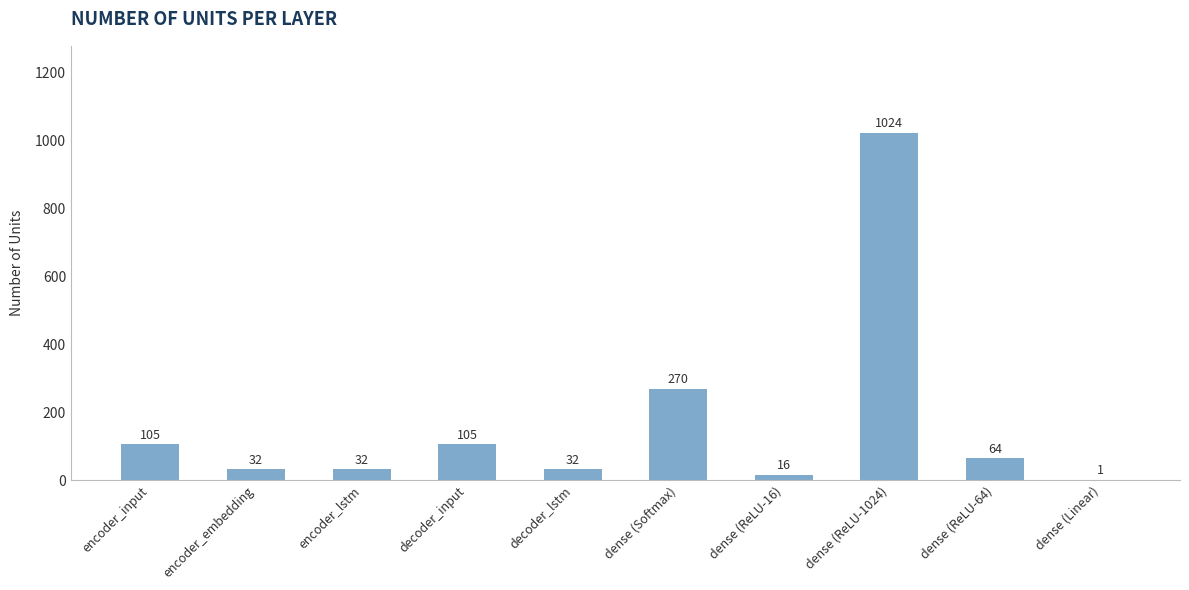

Which has a higher value, encoder_lstm or dense (Softmax)?

dense (Softmax)